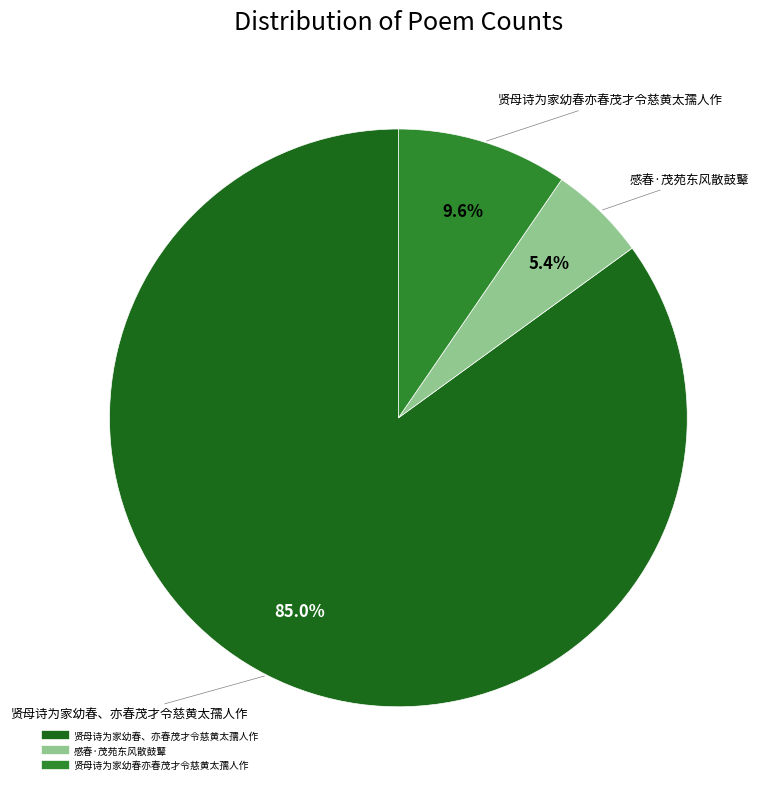

To the nearest percent, what portion does 贤母诗为家幼春亦春茂才令慈黄太孺人作 represent?

10%